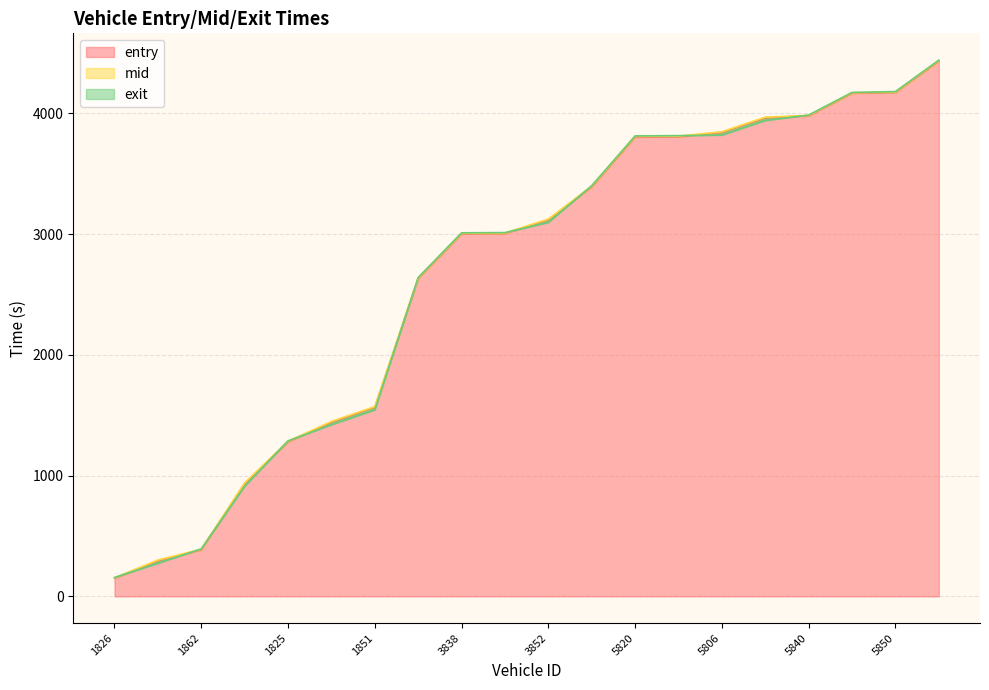

The entry series shows 964.4 at 5820. True or false?

False